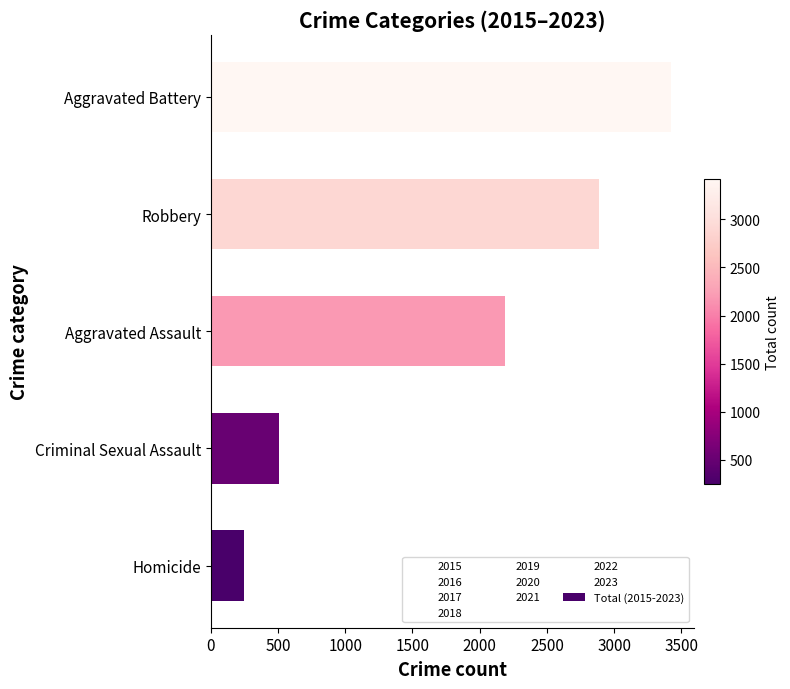

What is the sum of all values?

9263